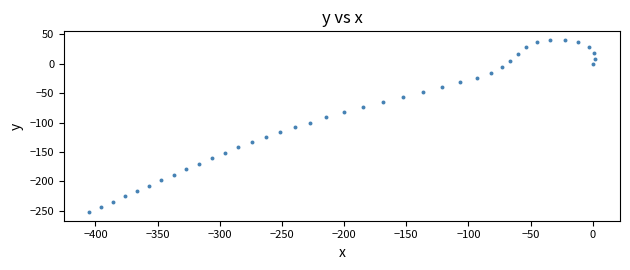

What is the range of X values (max minus min)?

406.6